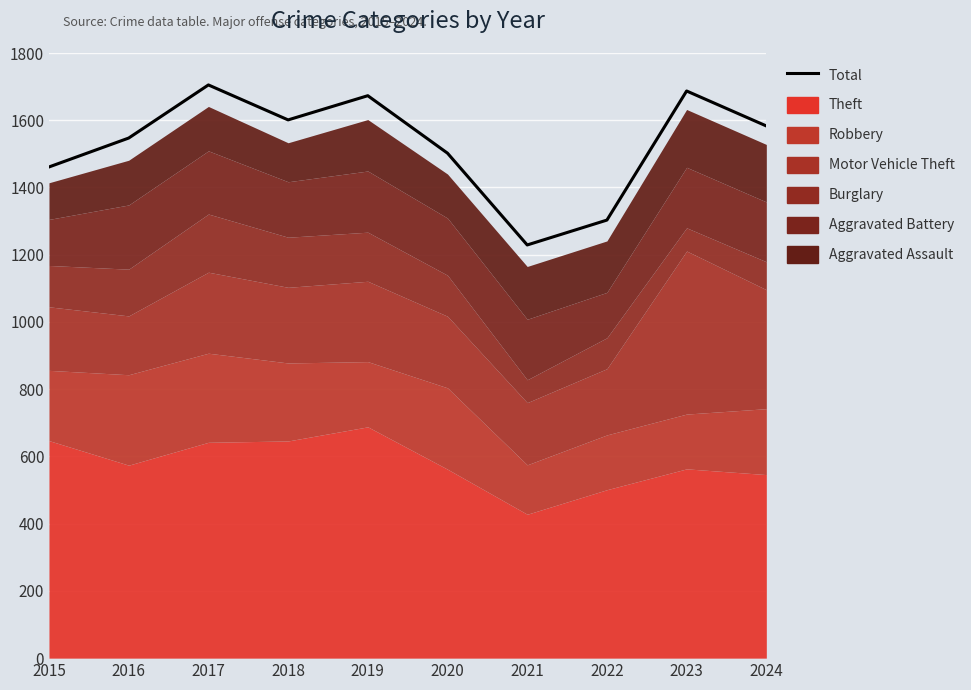

True or false: the data has more than 1 interior local peaks.

True